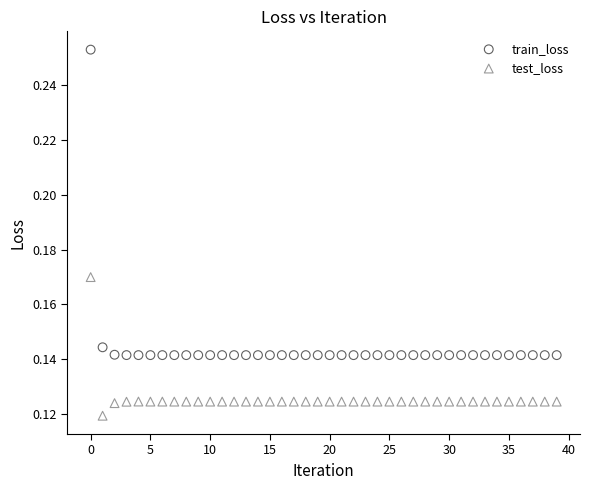

Which series has the widest spread of Y values?

train_loss